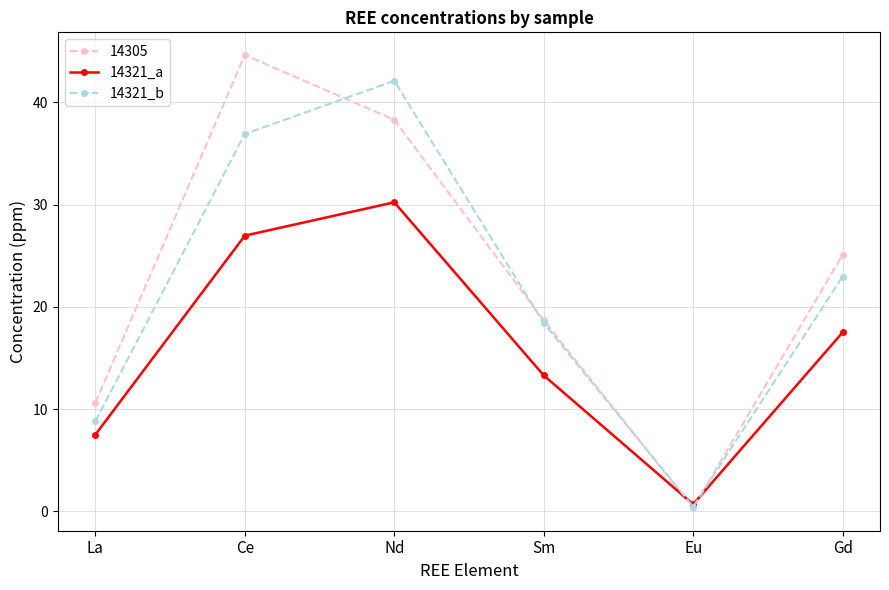

Rank the series by their average value, from highest to lowest.

14305, 14321_b, 14321_a